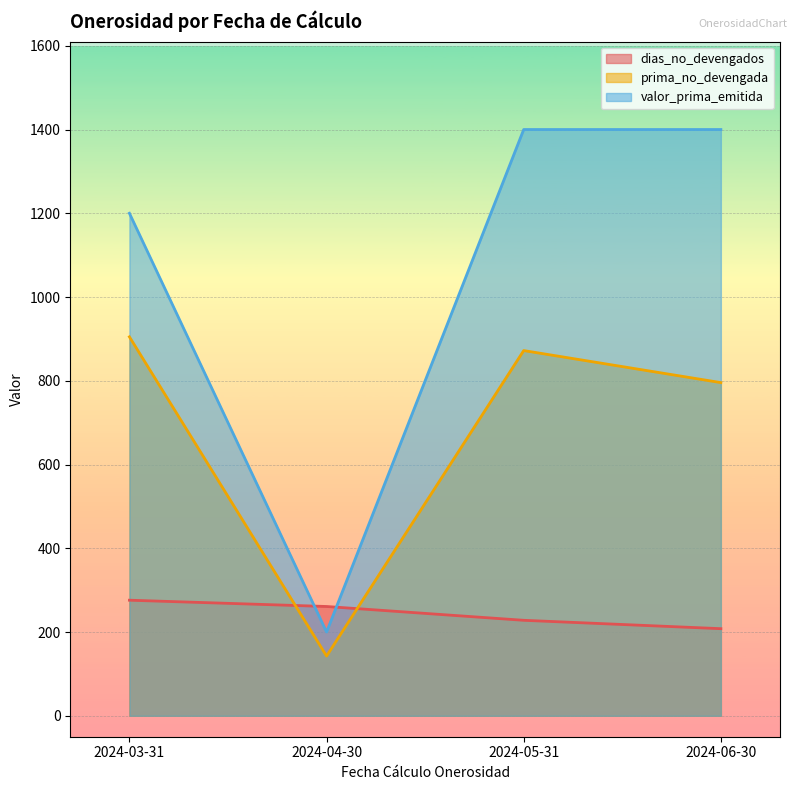

What is the label of the 2nd point from the left?

2024-04-30